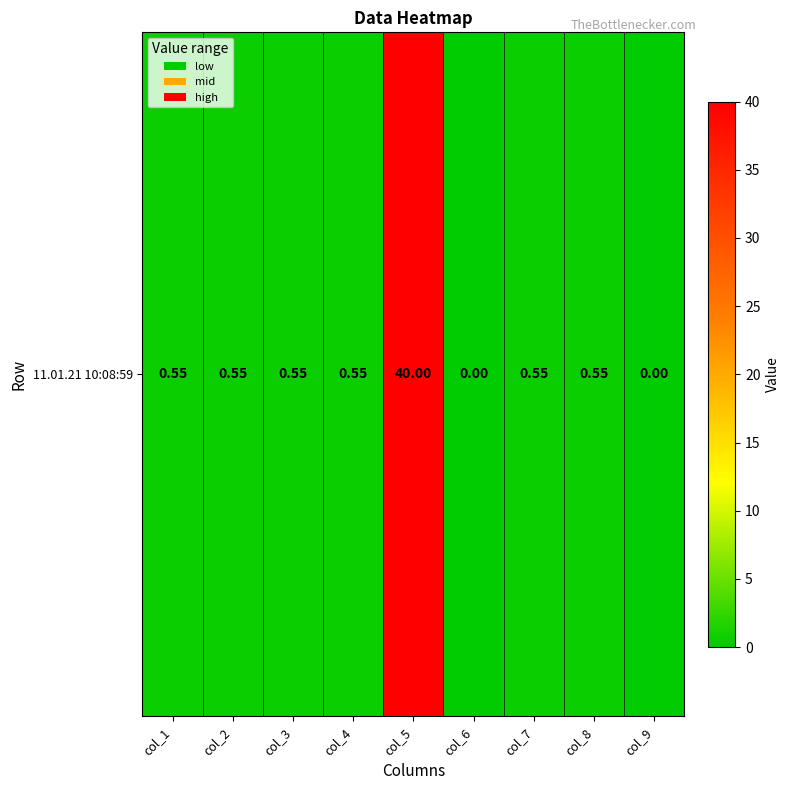

Rank the categories by value from highest to lowest.

col_5, col_1, col_2, col_3, col_4, col_7, col_8, col_6, col_9